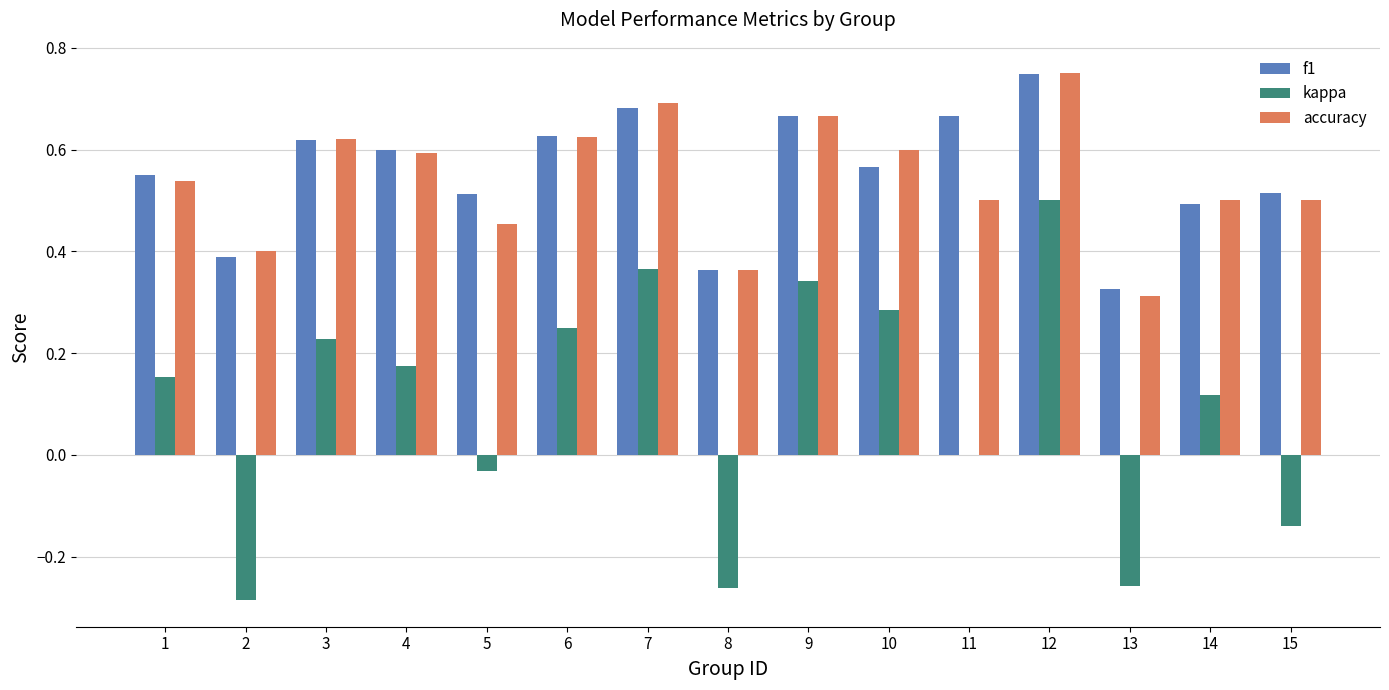

Which label corresponds to the largest value in the chart?

12